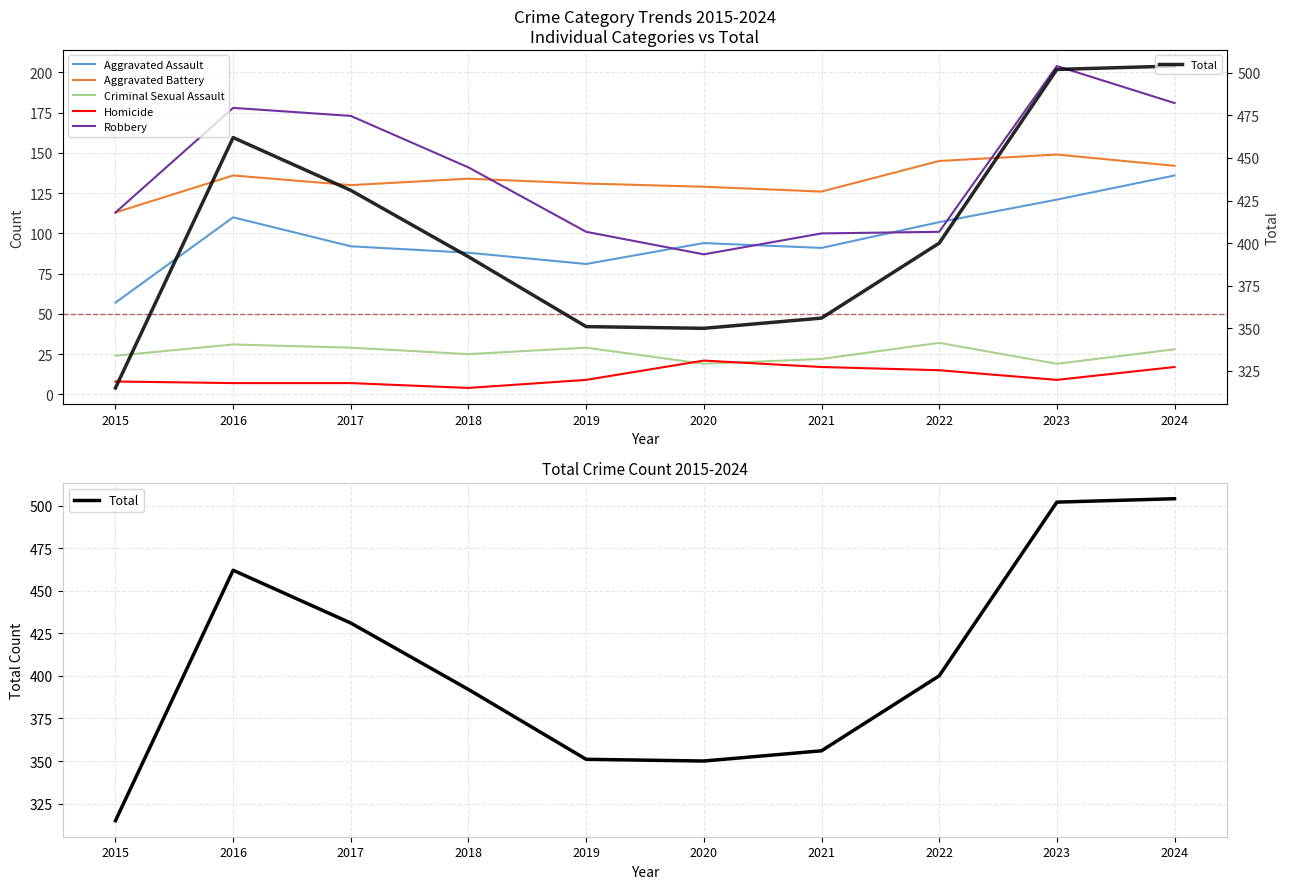

At which category does Total reach its first local valley?

2020